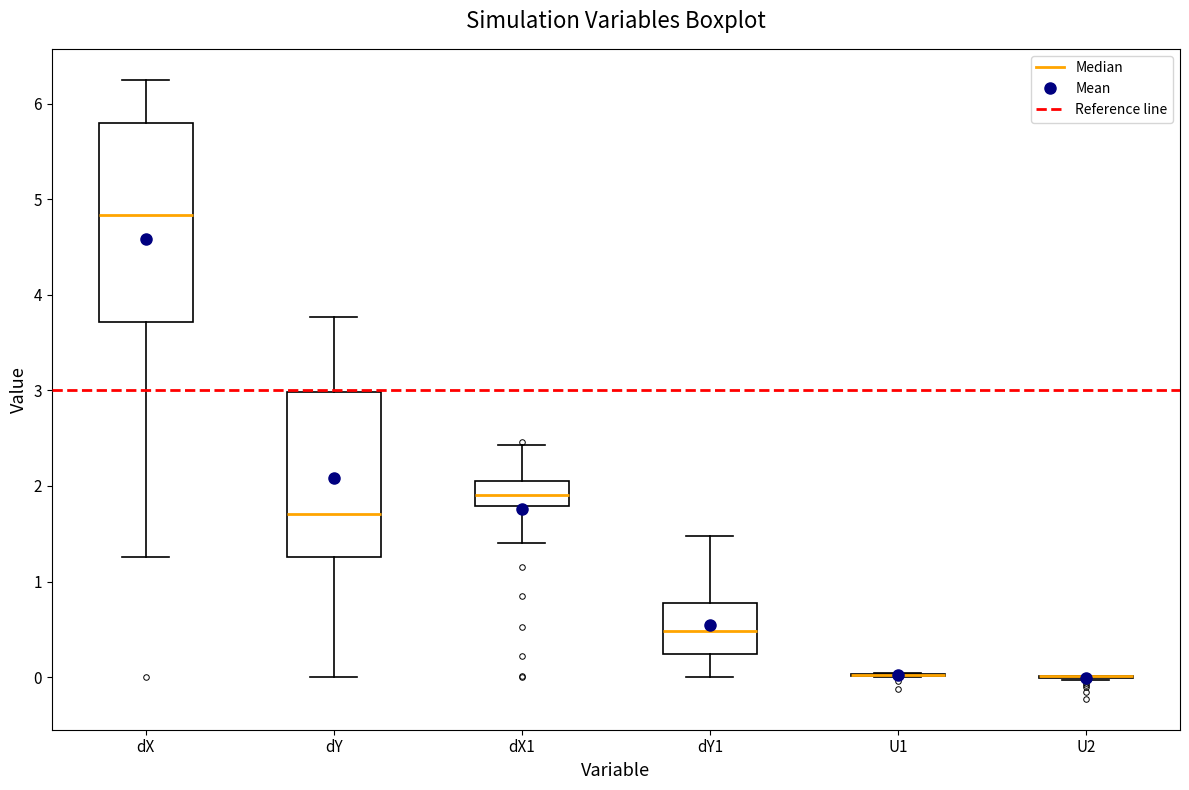

Reading left to right, read every box against the y-axis: the position of its median line, the range the box covers, and the ends of its whiskers. The values are not printed on the chart, so give them approximately, as read against the axis.

dX: median 4.8, box 3.7 to 5.8, whiskers 1.3 to 6.3
dY: median 1.7, box 1.3 to 3.0, whiskers 0.0 to 3.8
dX1: median 1.9, box 1.8 to 2.1, whiskers 1.4 to 2.4
dY1: median 0.5, box 0.2 to 0.8, whiskers 0.0 to 1.5
U1: box collapsed to a line at 0.0, whiskers 0.0 to 0.0
U2: box collapsed to a line at 0.0, whiskers 0.0 to 0.0